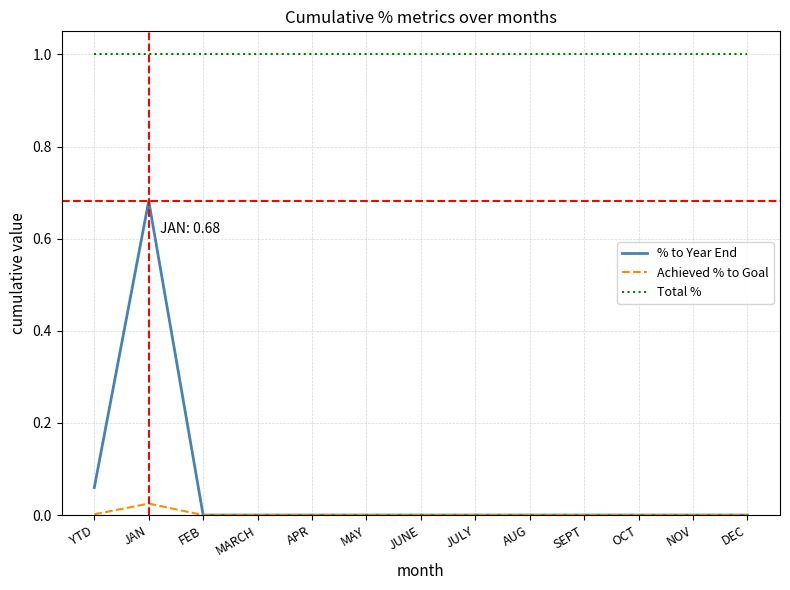

Which series changed the most between YTD and JAN?

% to Year End